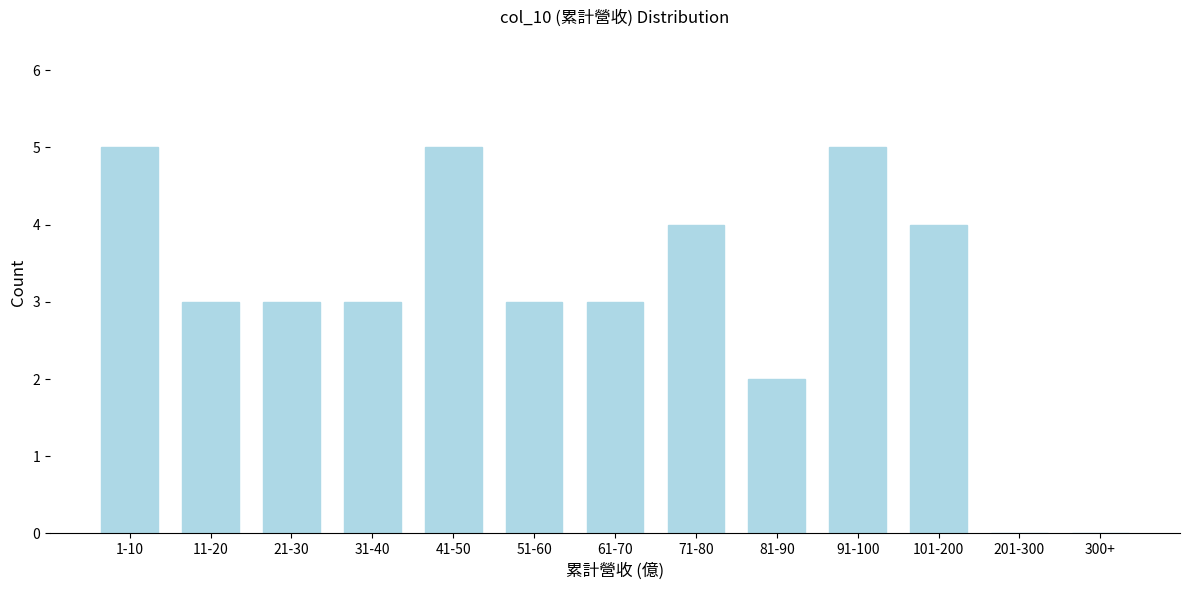

Reading left to right, transcribe all the data shown in this chart.

1-10=5	11-20=3	21-30=3	31-40=3	41-50=5	51-60=3	61-70=3	71-80=4	81-90=2	91-100=5	101-200=4	201-300=0	300+=0